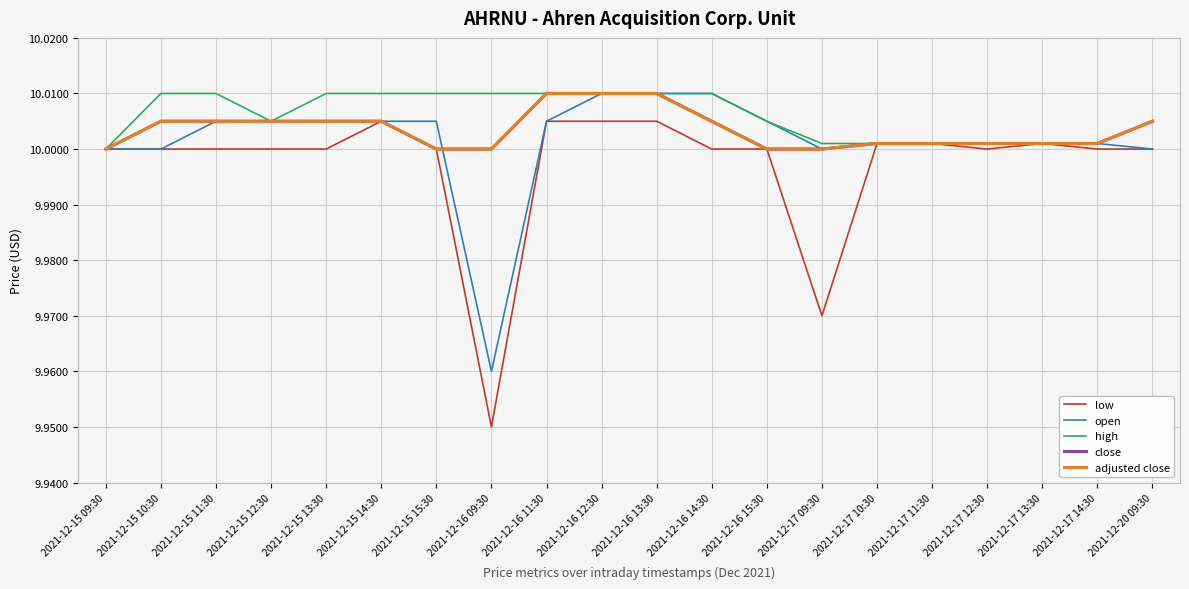

Does the chart display data point markers on the line(s)?

No